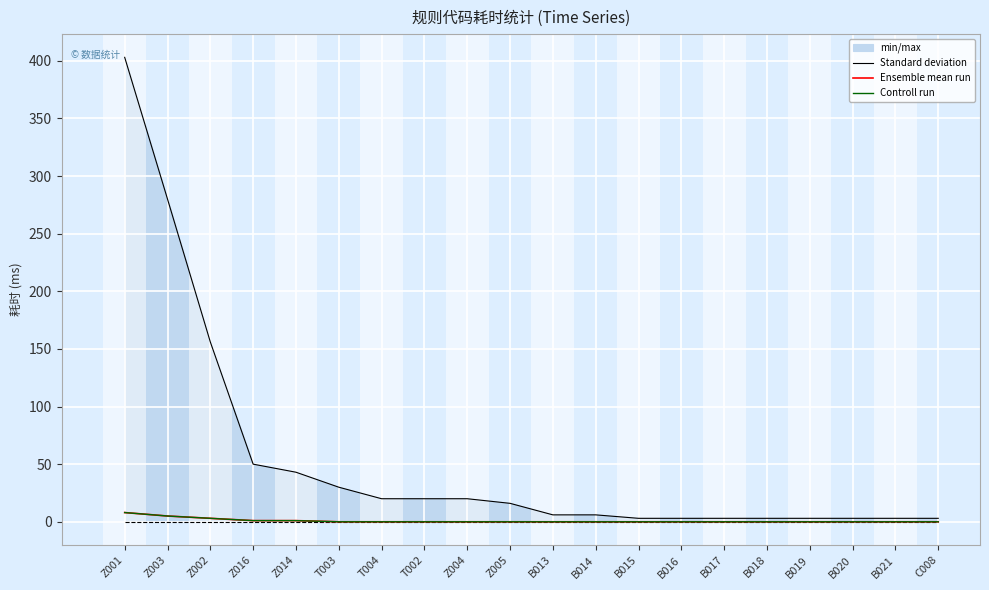

True or false: Ensemble mean run and Standard deviation intersect in this chart.

False